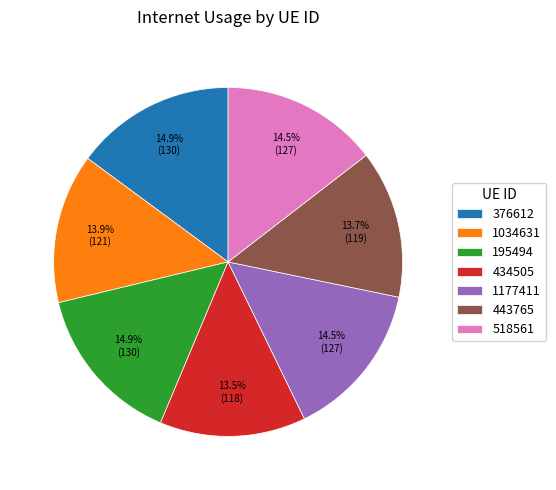

Approximately how many times larger is the value at 518561 compared to 195494?

1.0